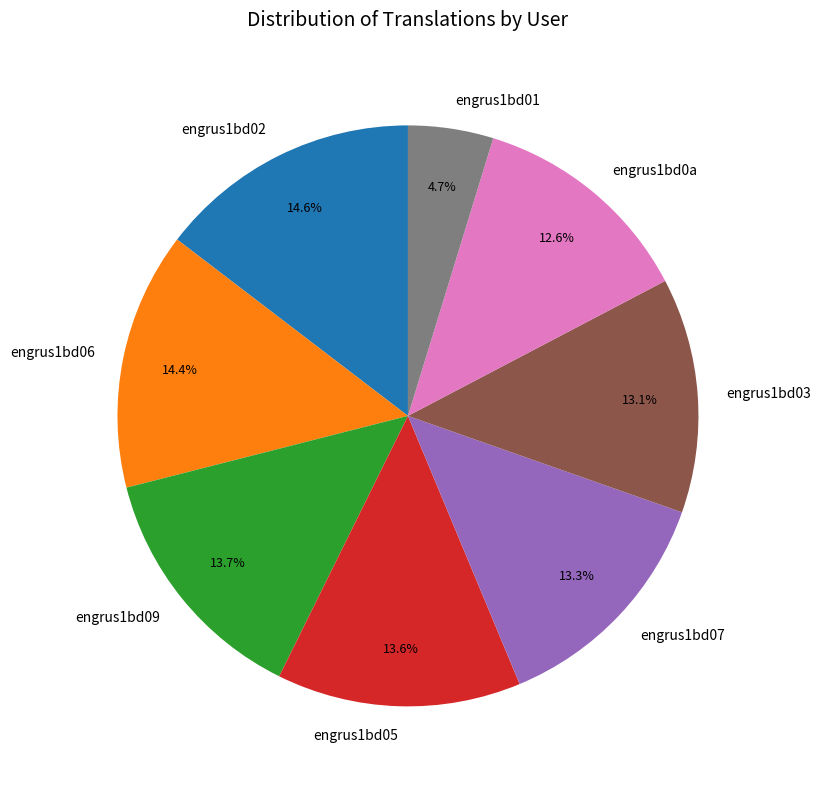

Which has a higher value, engrus1bd06 or engrus1bd07?

engrus1bd06